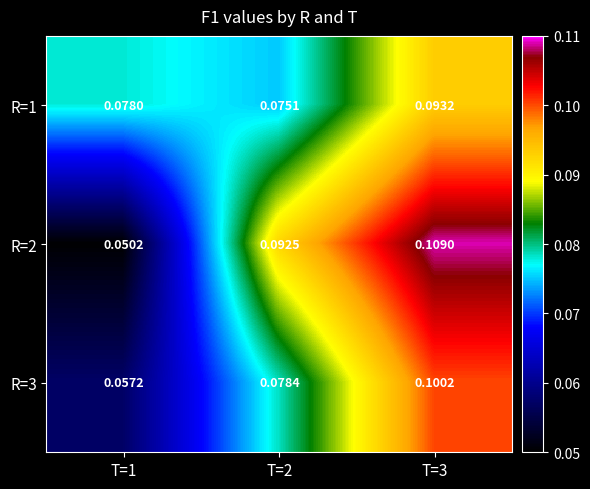

Which label corresponds to the smallest value in the chart?

T=1